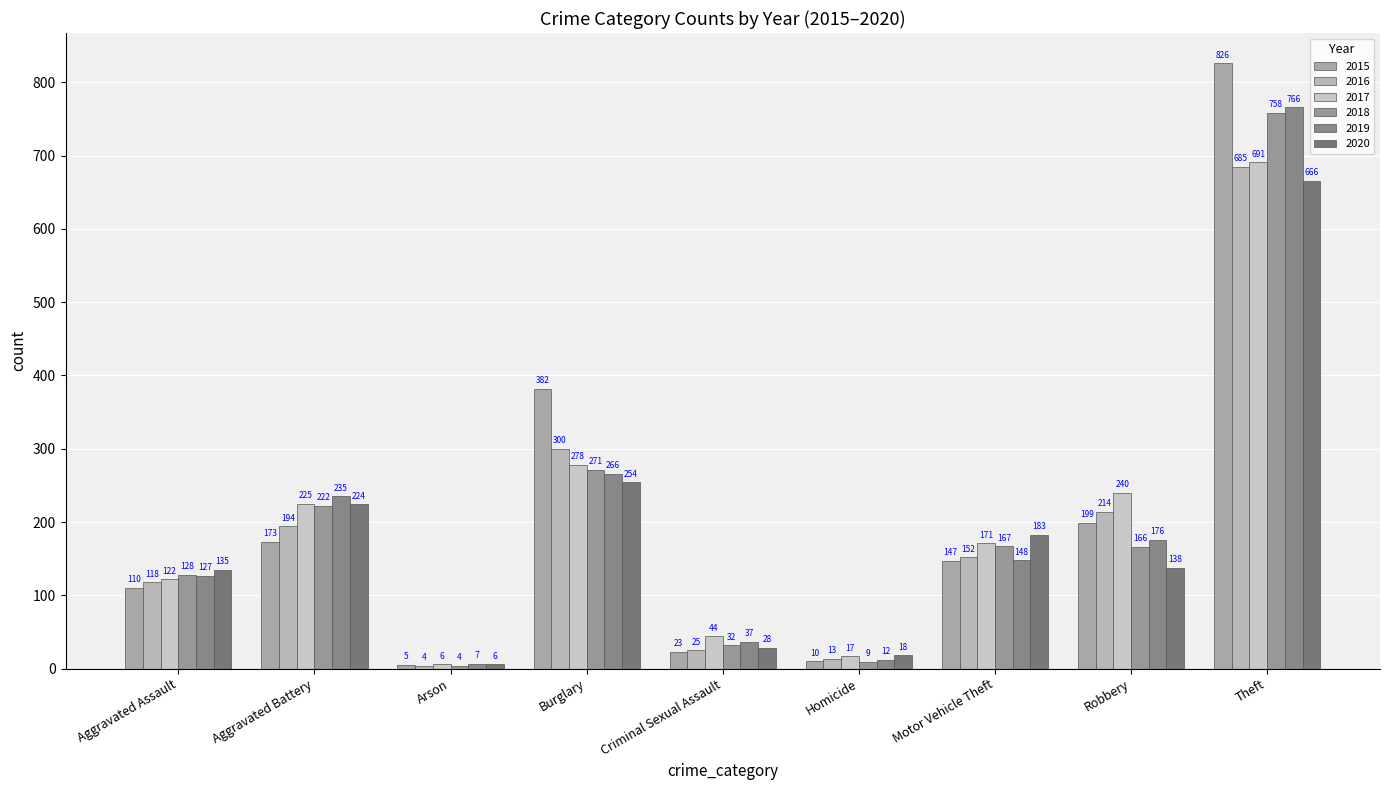

What is the approximate value of 2018 at Aggravated Battery, to the nearest 50?

200